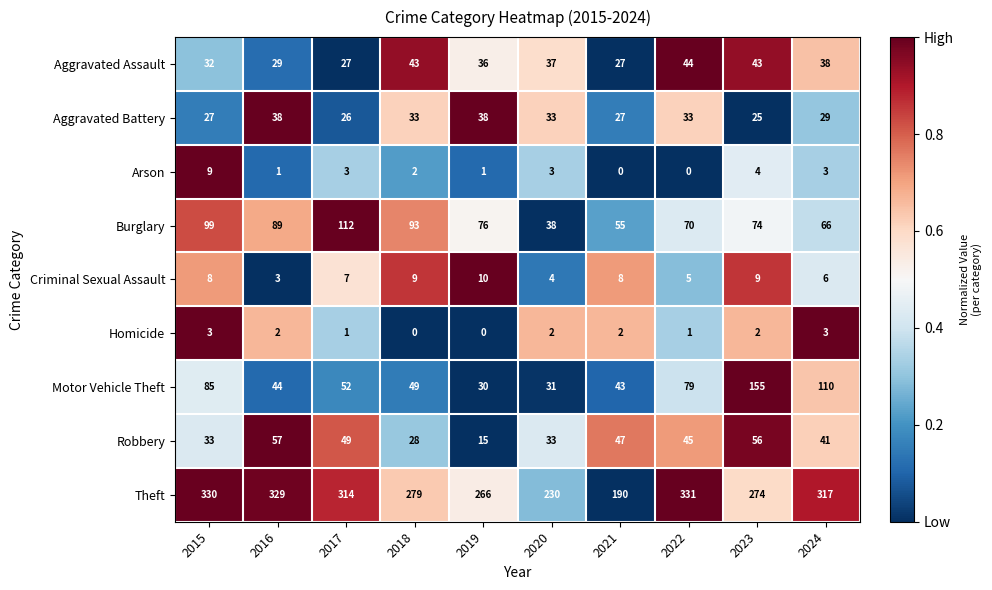

List the labels in order of Burglary value, largest first.

2017, 2015, 2018, 2016, 2019, 2023, 2022, 2024, 2021, 2020